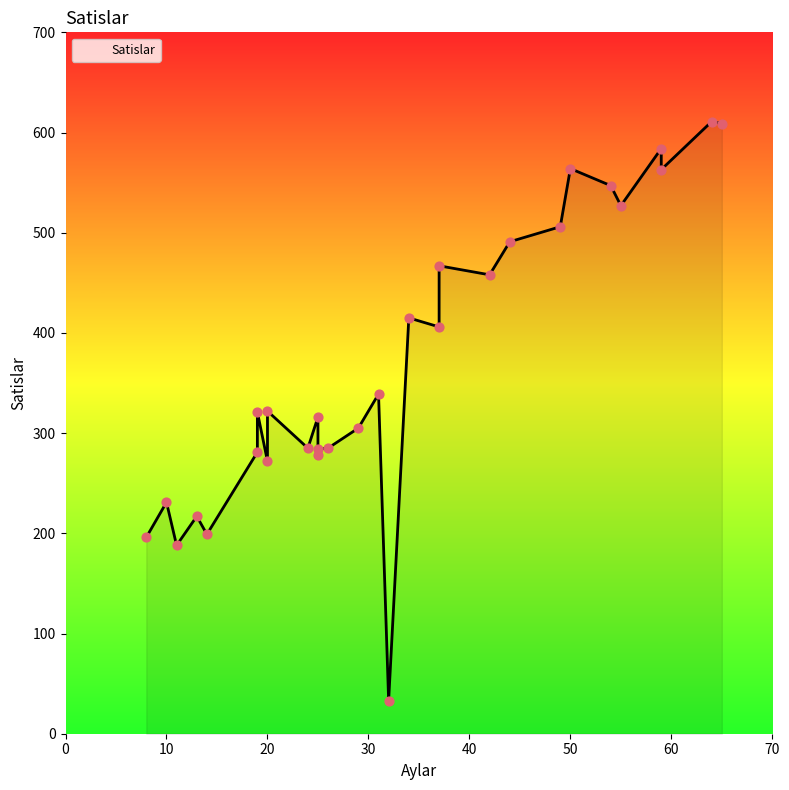

Which has a higher value, 42 or 25?

42